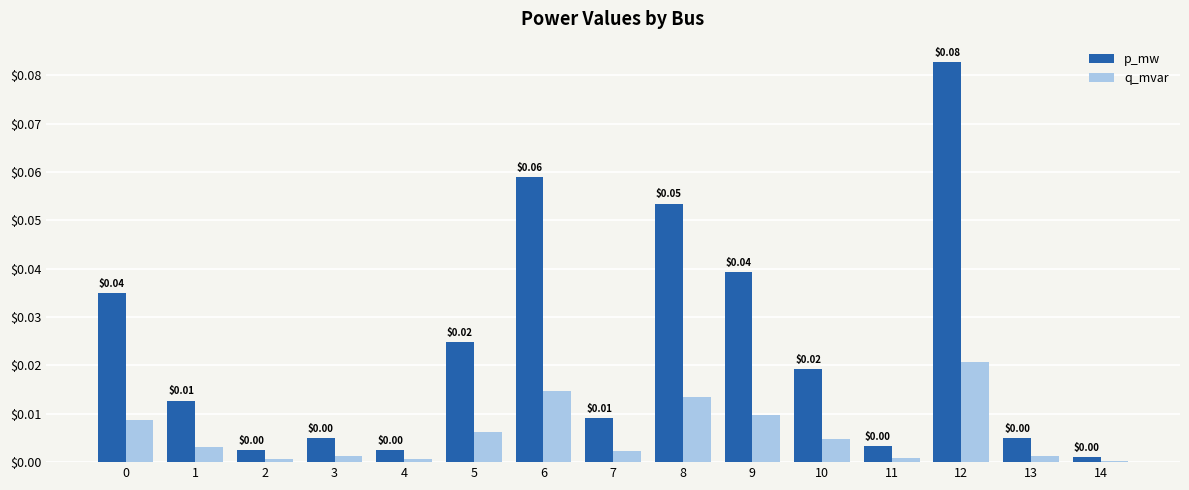

List the series in order of their overall mean, highest first.

p_mw, q_mvar